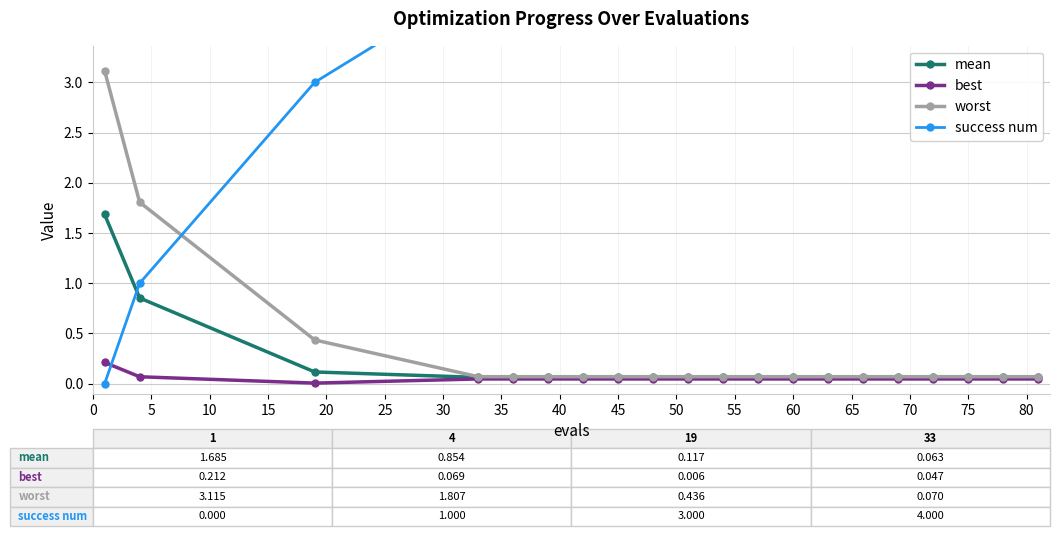

True or false: worst has a value of 0.1 at 75.

True